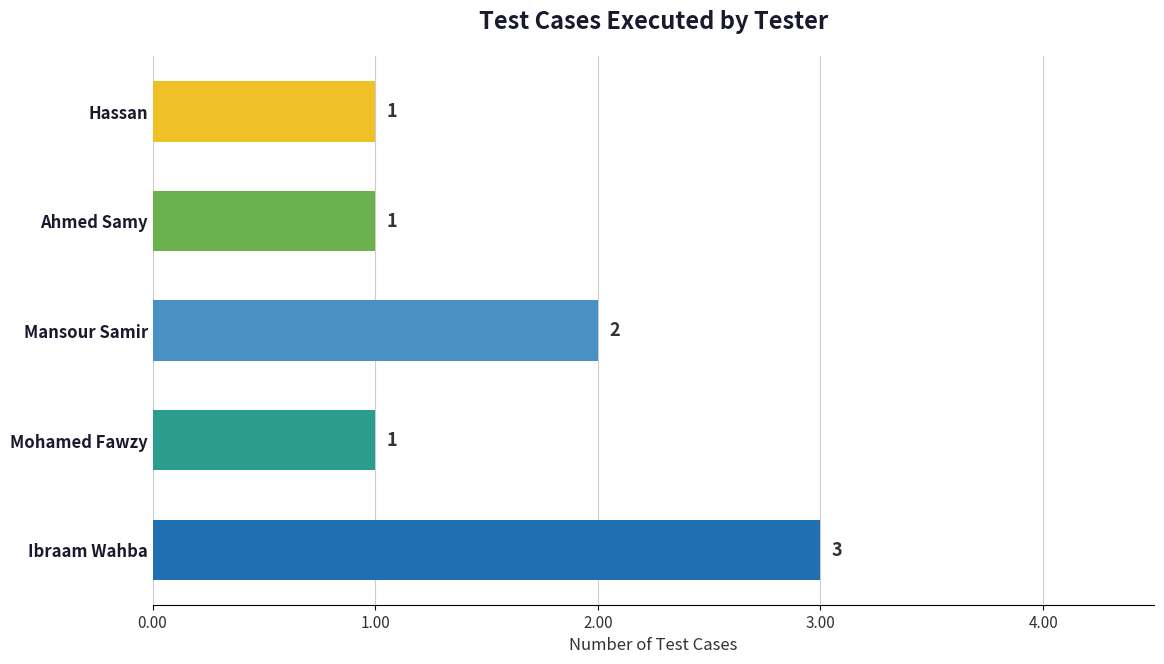

What is the sum of all values?

8